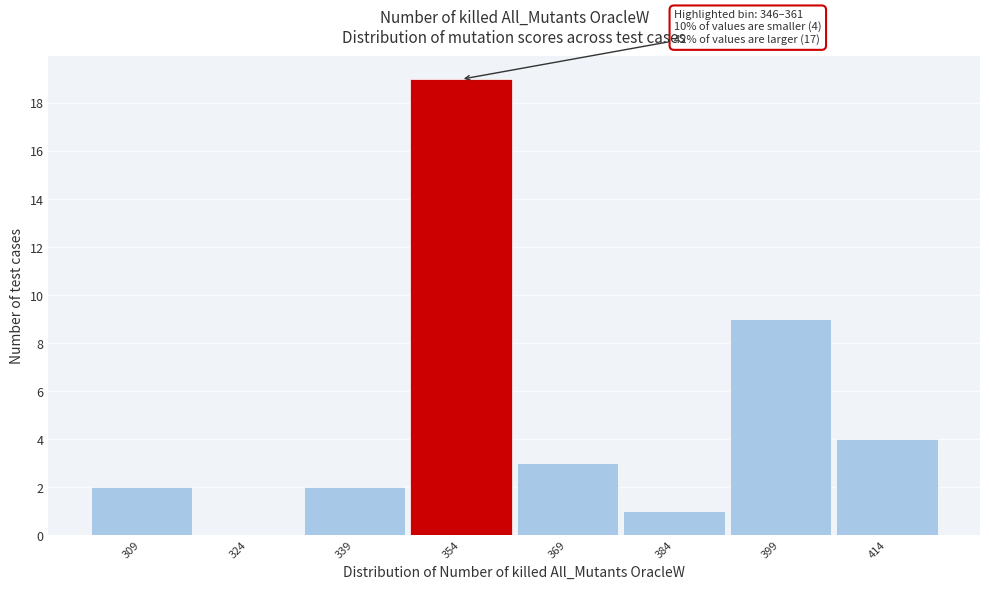

Which range on the x-axis has the tallest bar?

346.5 to 361.5